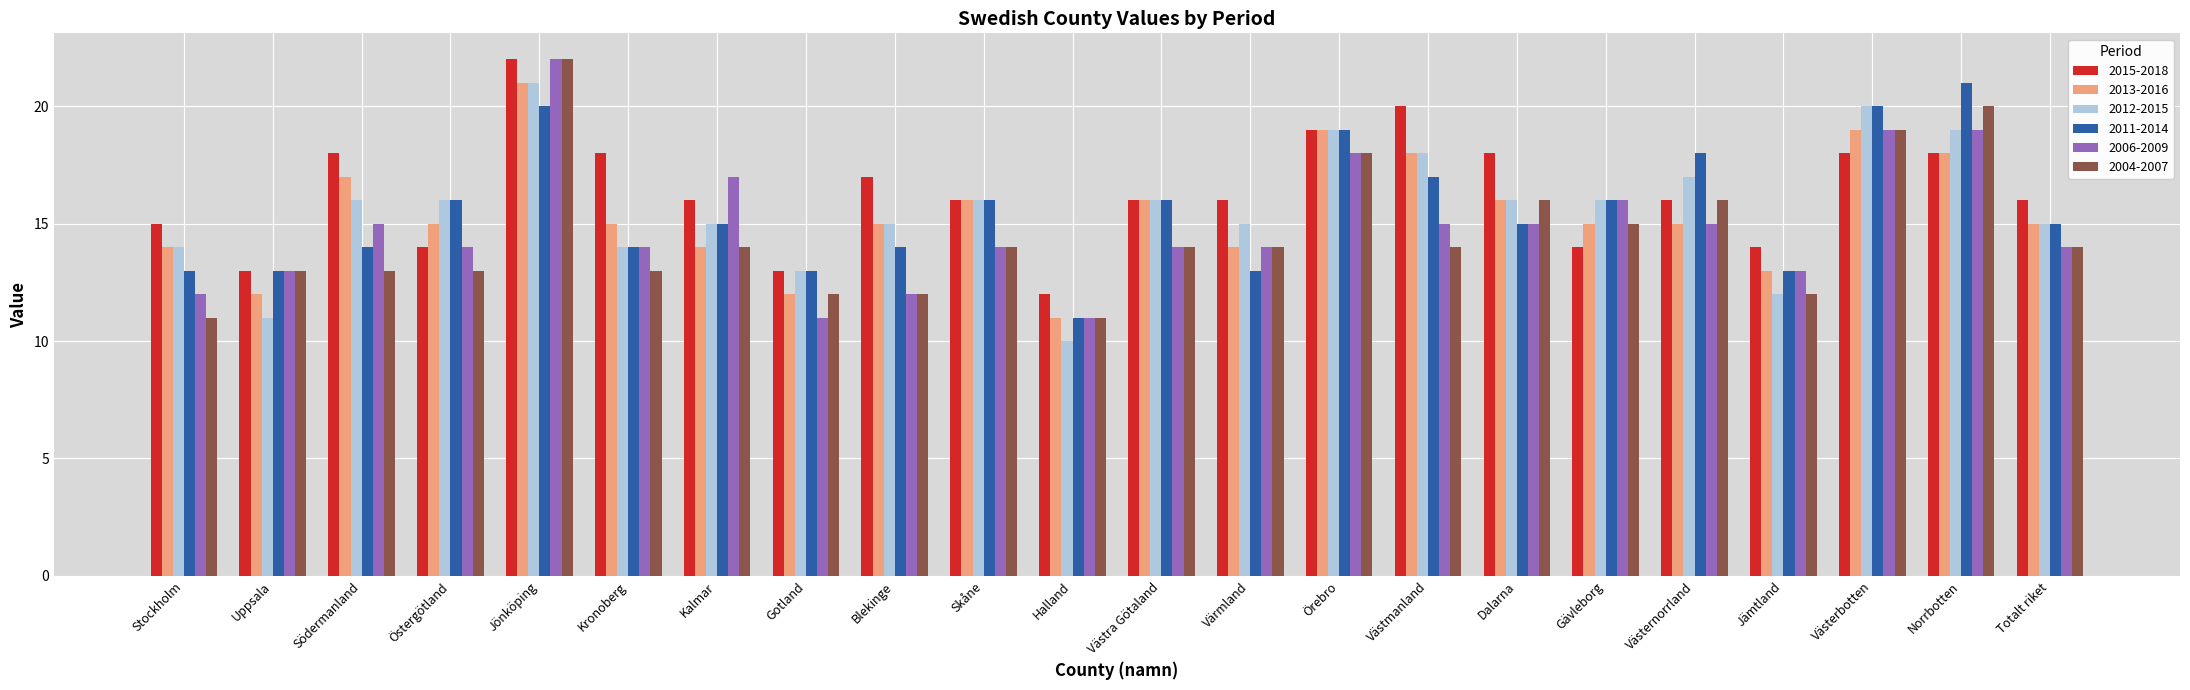

What is the label of the 13th bar from the right?

Skåne